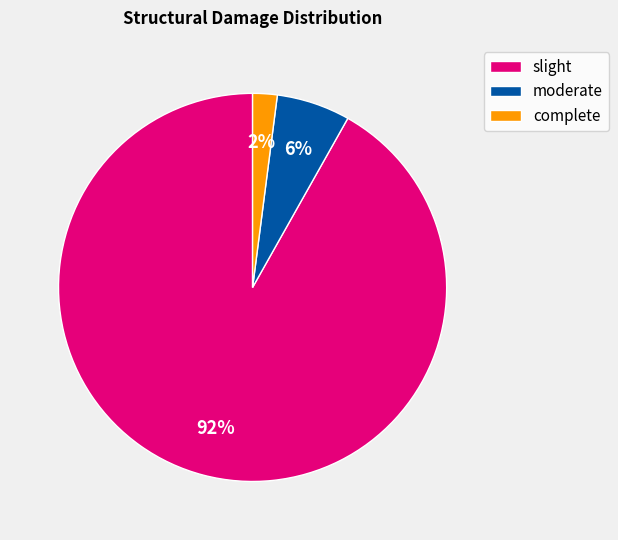

Between slight and complete, which is larger?

slight